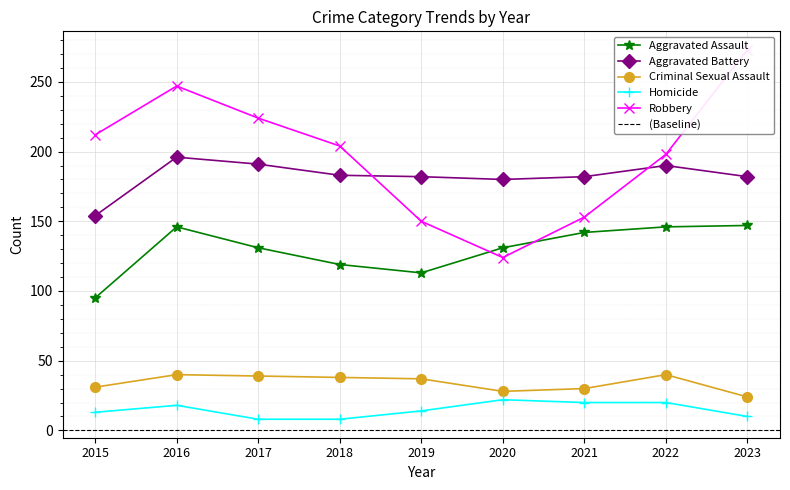

Which label corresponds to the largest value in the chart?

2023